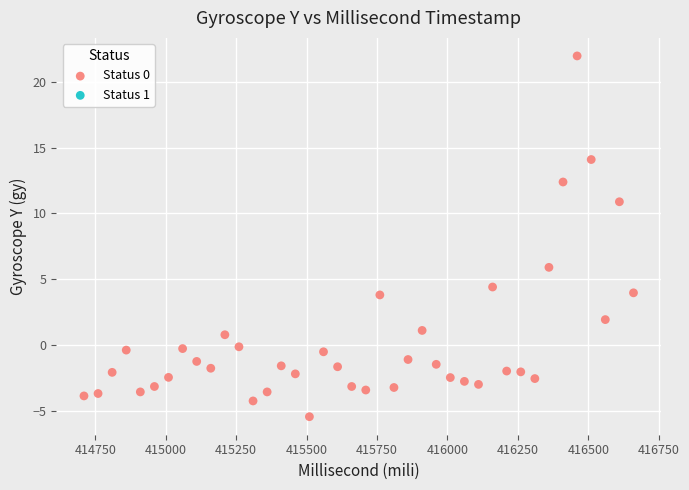

What Y value in the scatter plot is closest to 8?

5.9